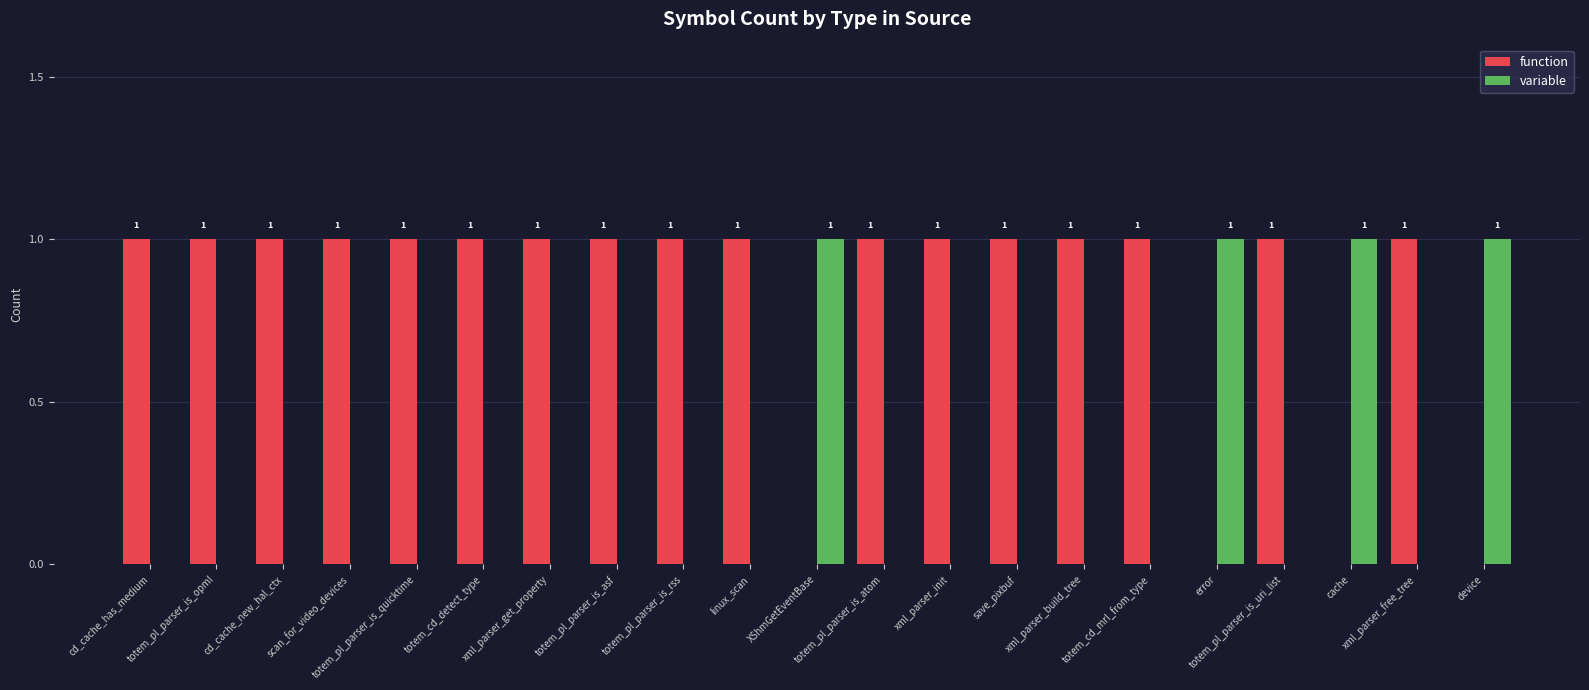

How many function values are between 1 and 2?

17